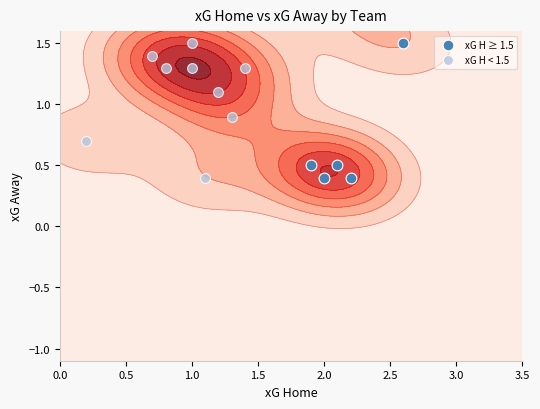

How many series are shown in this chart?

2